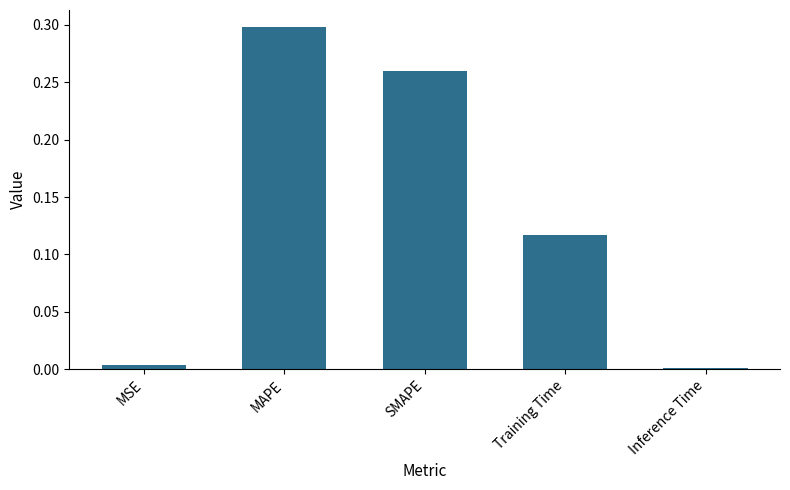

True or false: the data shows 0.0 at MSE.

True